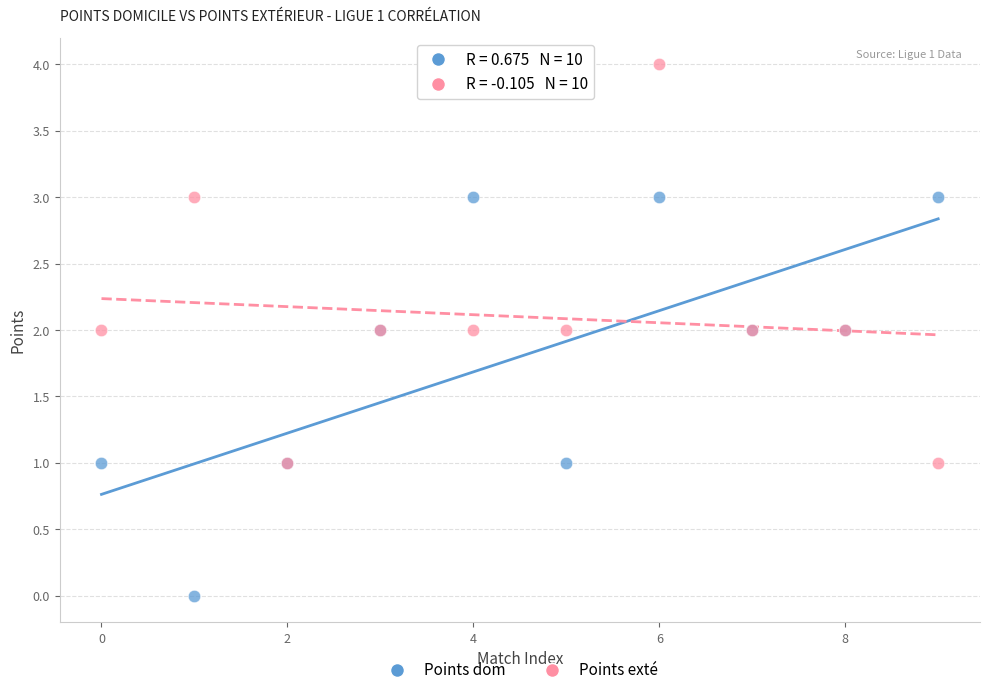

What are all the series names shown in the legend?

Points dom, Points exté